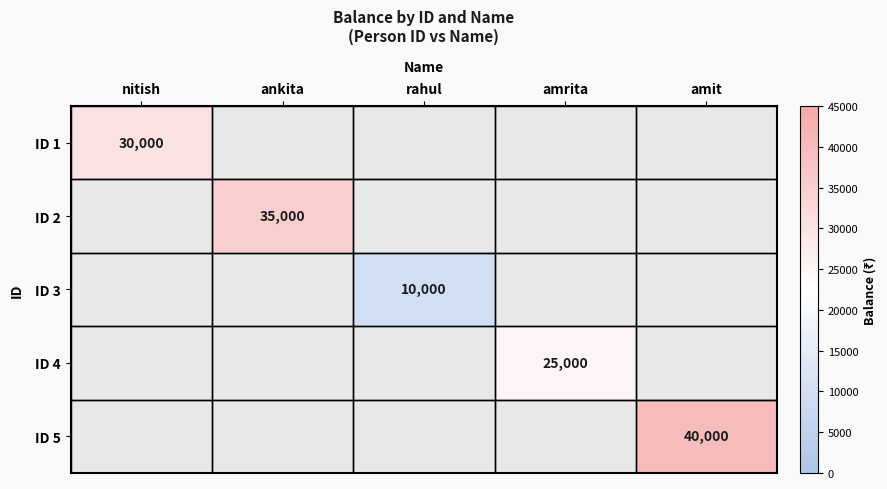

Is it true that ID 4 equals 25000 at amrita?

True